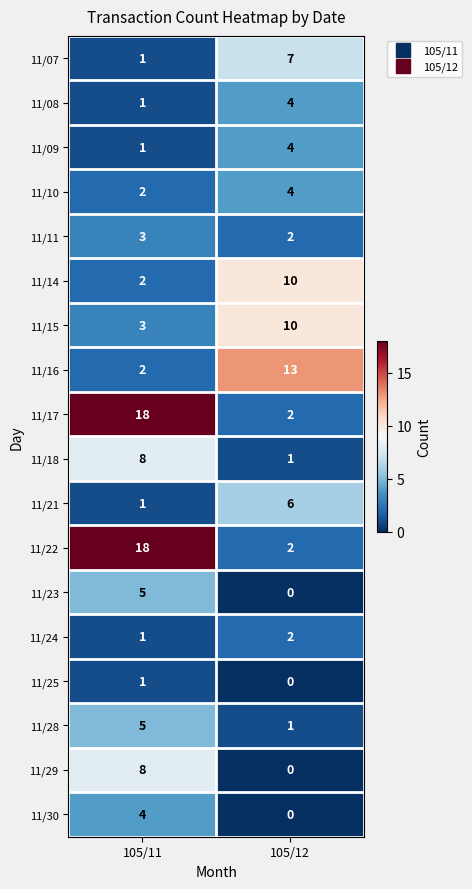

What is the sum of the 11/24 values at 105/11 and 105/12?

3